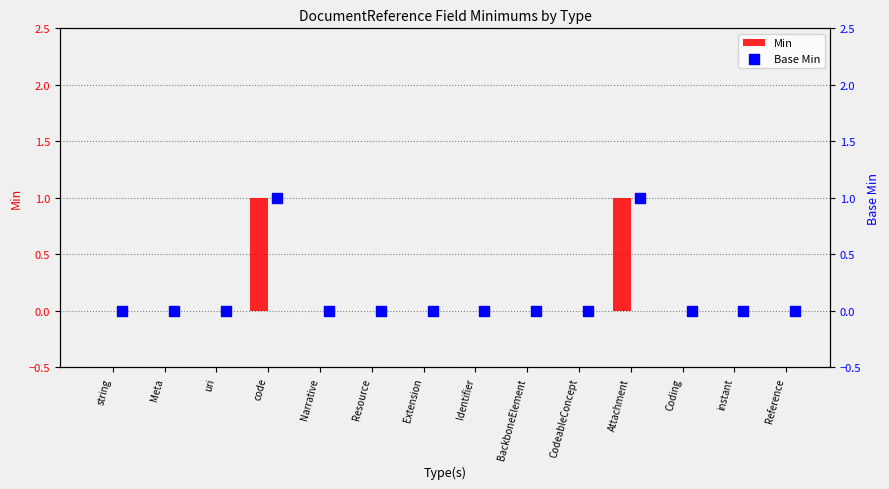

Which series reaches the minimum Y coordinate?

Min